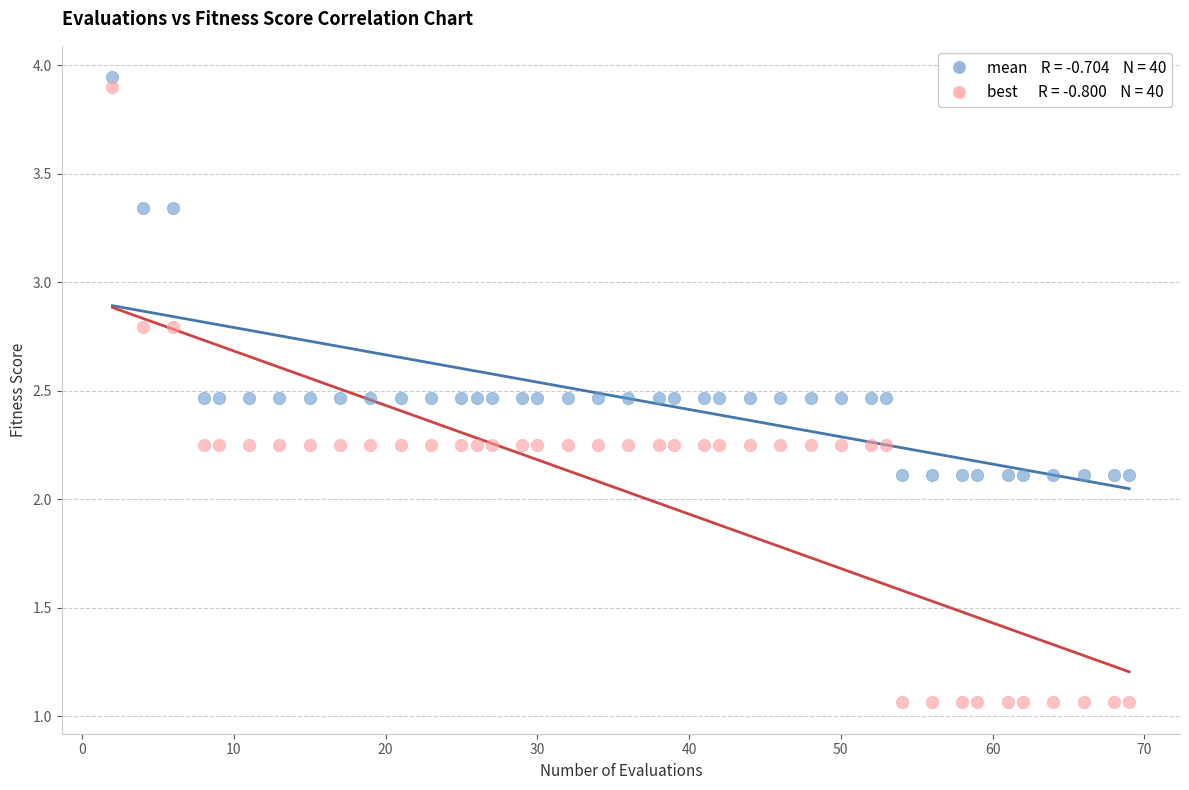

Across all data points, what is the range of Y values (max minus min)?

2.9